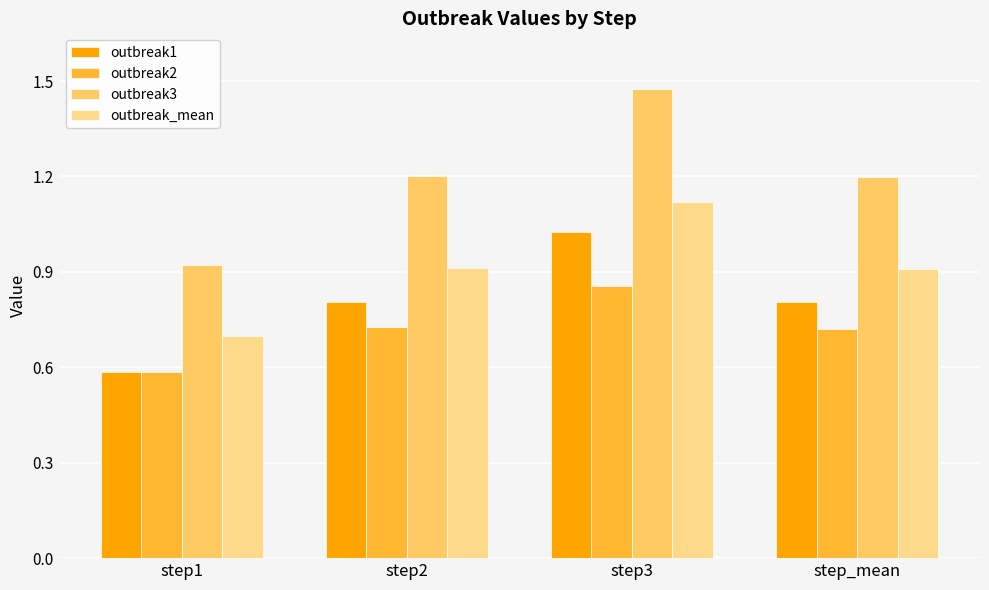

What is the sum of the outbreak_mean values at step_mean and step2?

1.8